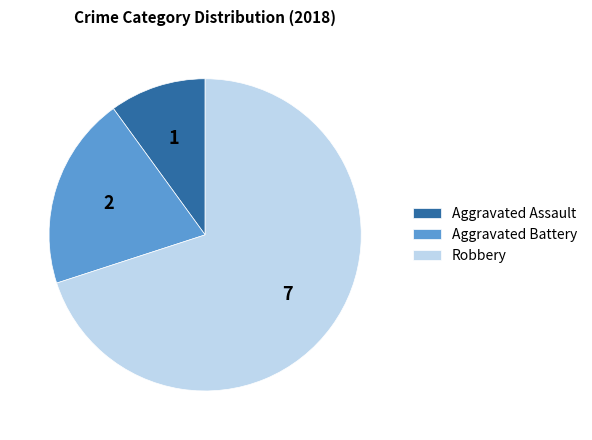

The Robbery slice represents 70% of the pie. True or false?

True